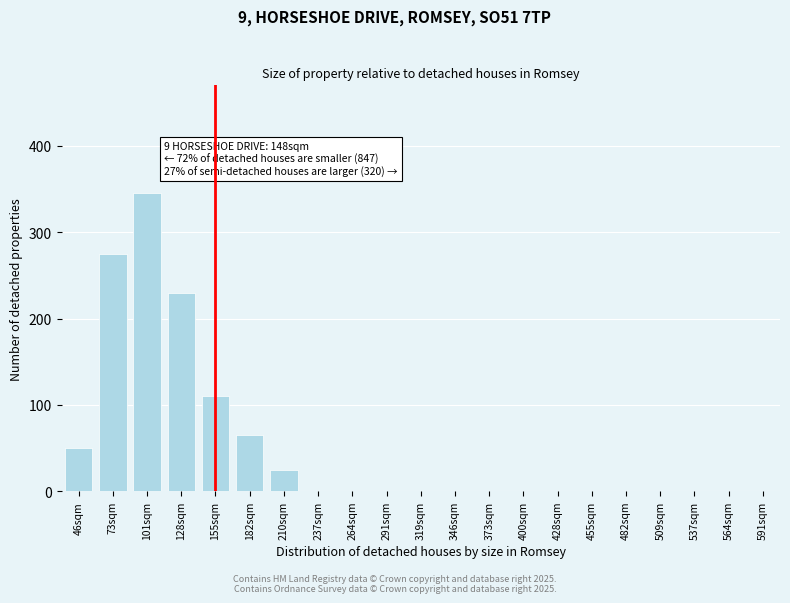

Reading left to right, transcribe all the data shown in this chart.

46sqm=50	73sqm=275	101sqm=345	128sqm=230	155sqm=110	182sqm=65	210sqm=25	237sqm=0	264sqm=0	291sqm=0	319sqm=0	346sqm=0	373sqm=0	400sqm=0	428sqm=0	455sqm=0	482sqm=0	509sqm=0	537sqm=0	564sqm=0	591sqm=0